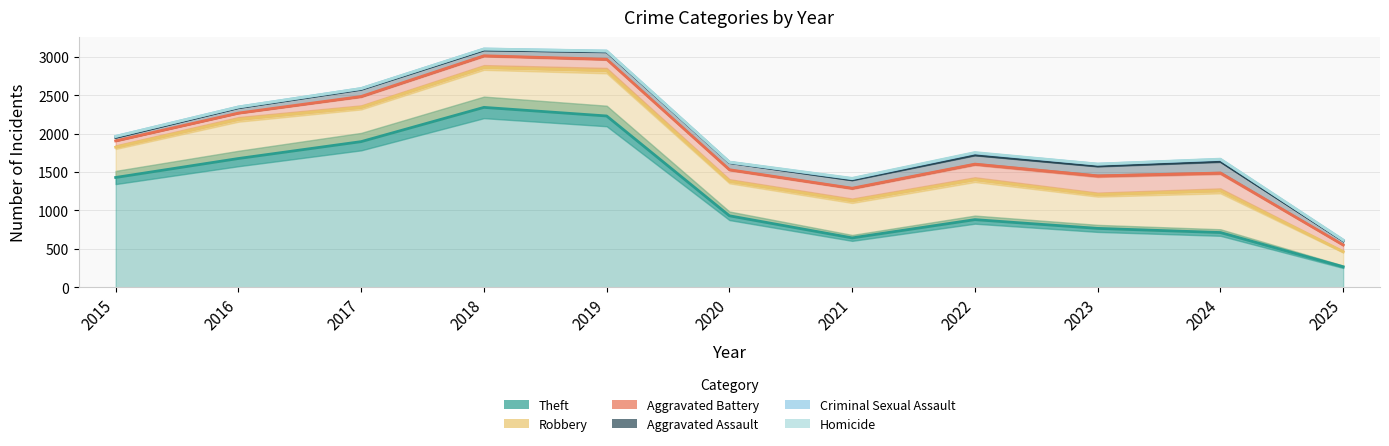

At 2022, list the series in order from smallest to largest.

Theft, Robbery, Aggravated Battery, Aggravated Assault, Criminal Sexual Assault, Homicide